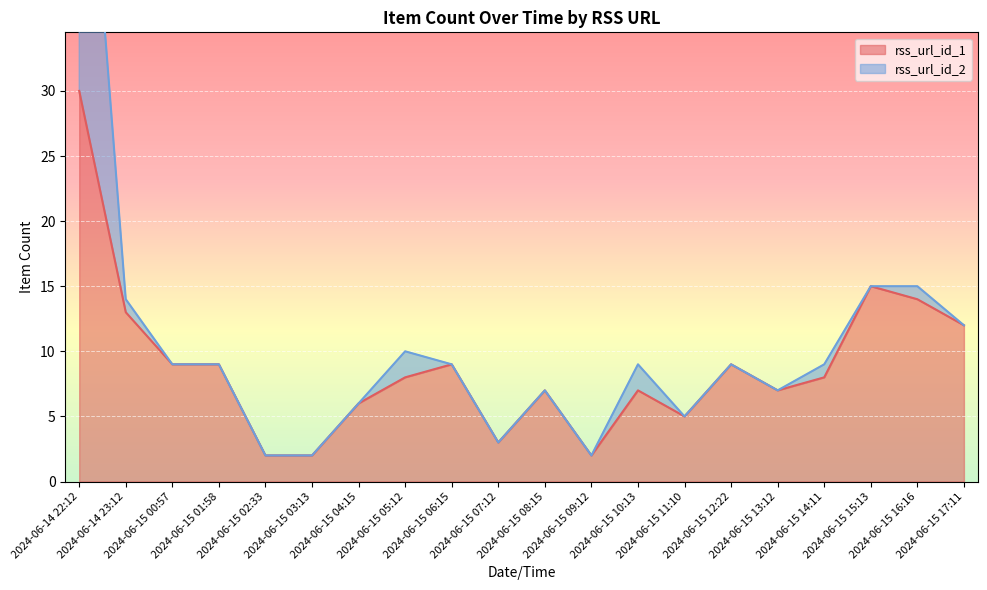

Is it true that the value at 2024-06-15 04:15 is 4?

False